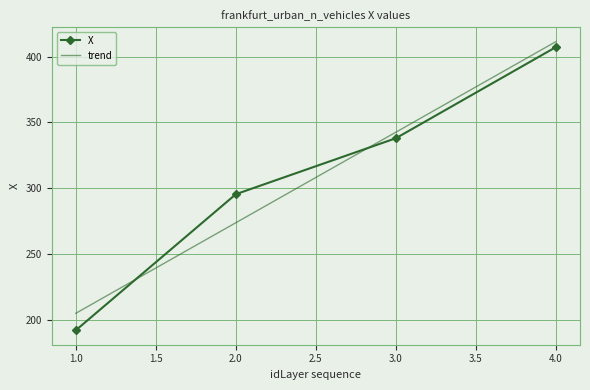

Reading left to right, transcribe all the data shown in this chart.

1=192.0	2=295.4	3=338.0	4=407.3